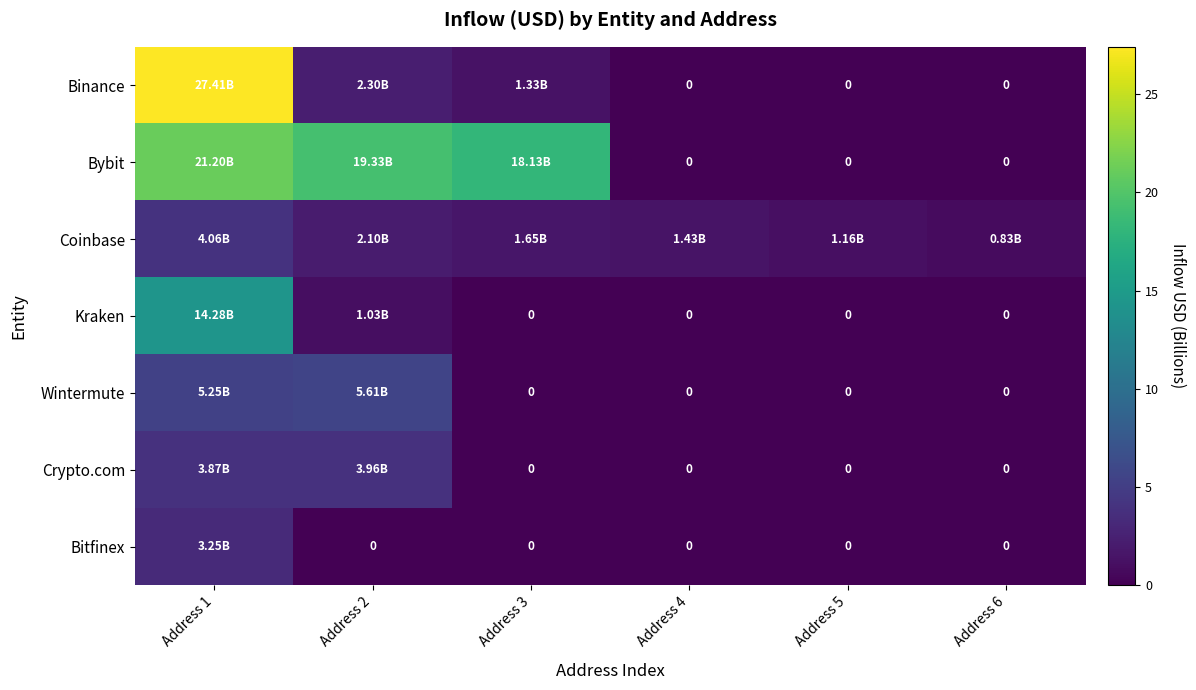

What is the sum of all Wintermute values?

10.9